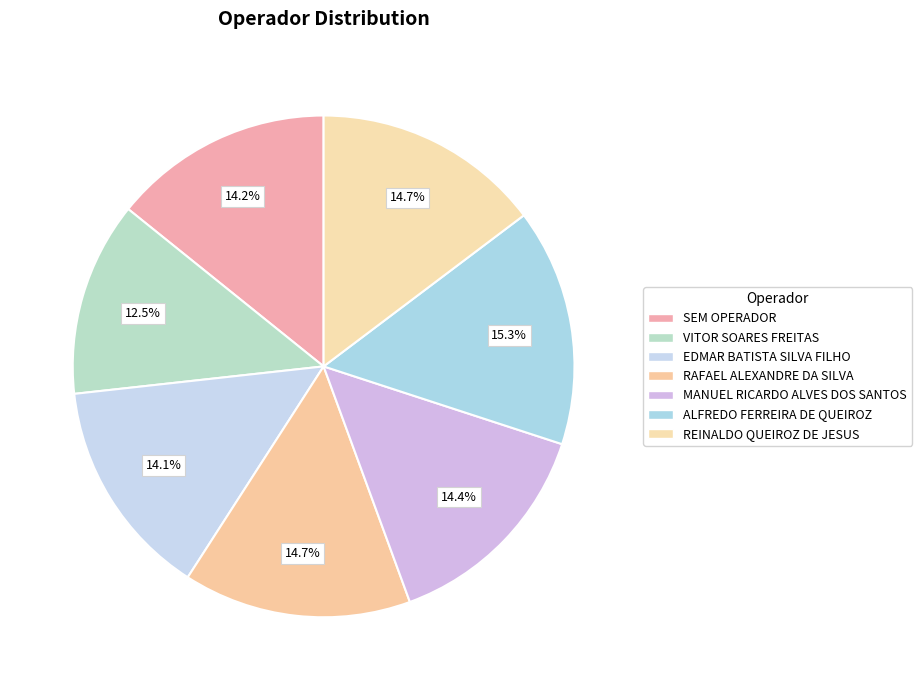

Count the number of slices in the pie.

7